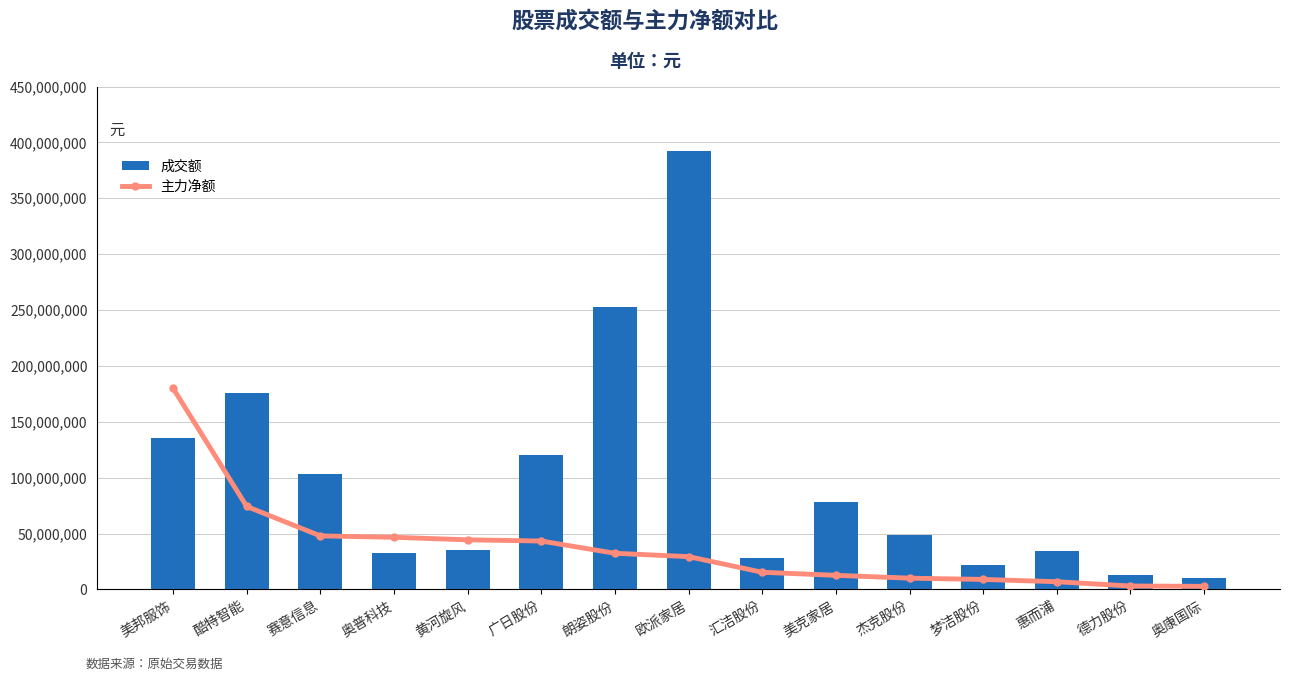

The value of 主力净额 at 德力股份 is 255995. True or false?

True